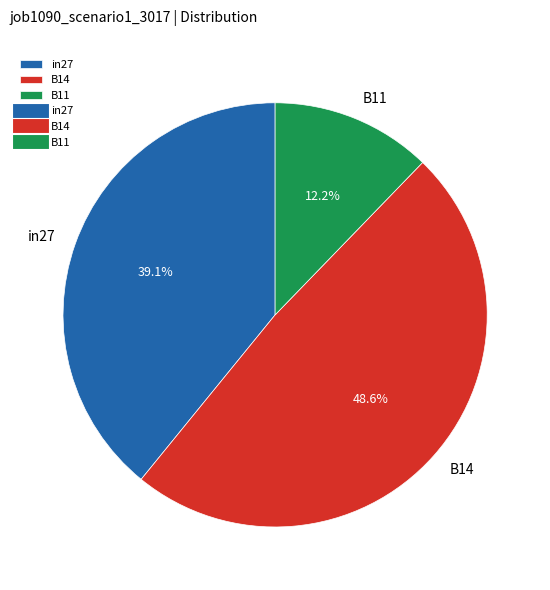

What is the largest slice in the pie chart?

B14